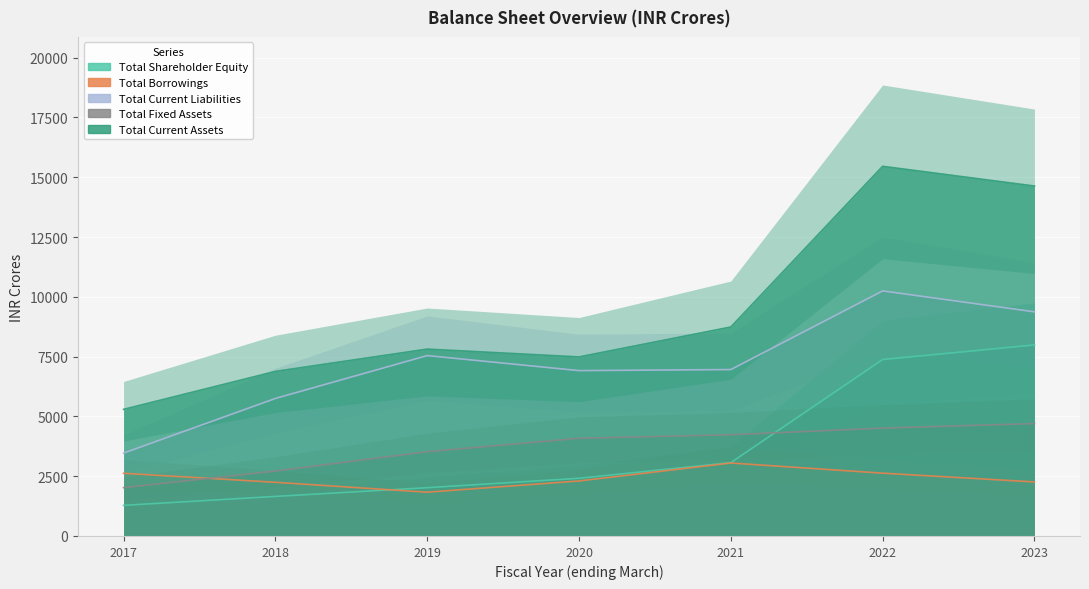

What is the difference between the maximum and minimum values in the Total Fixed Assets series?

2680